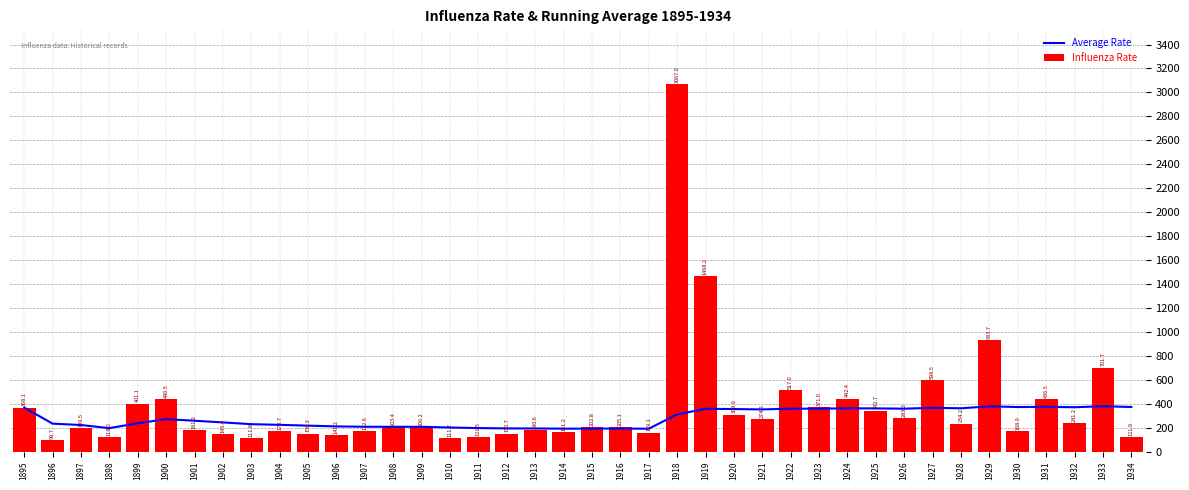

How many values in the Average Rate series are below 258?

20